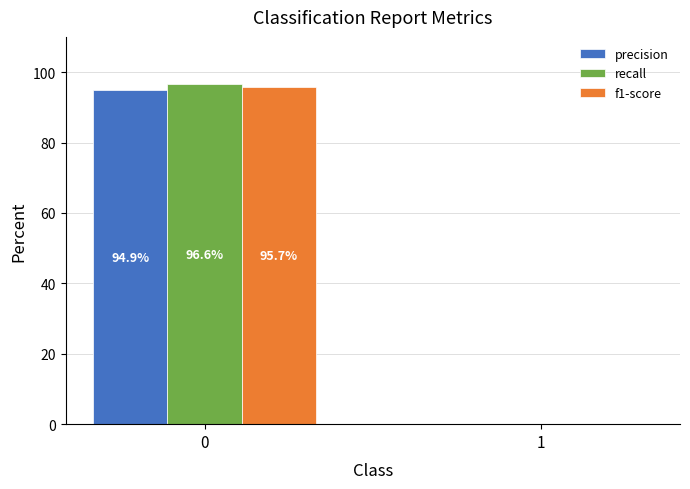

What is the sum of all precision values?

94.9